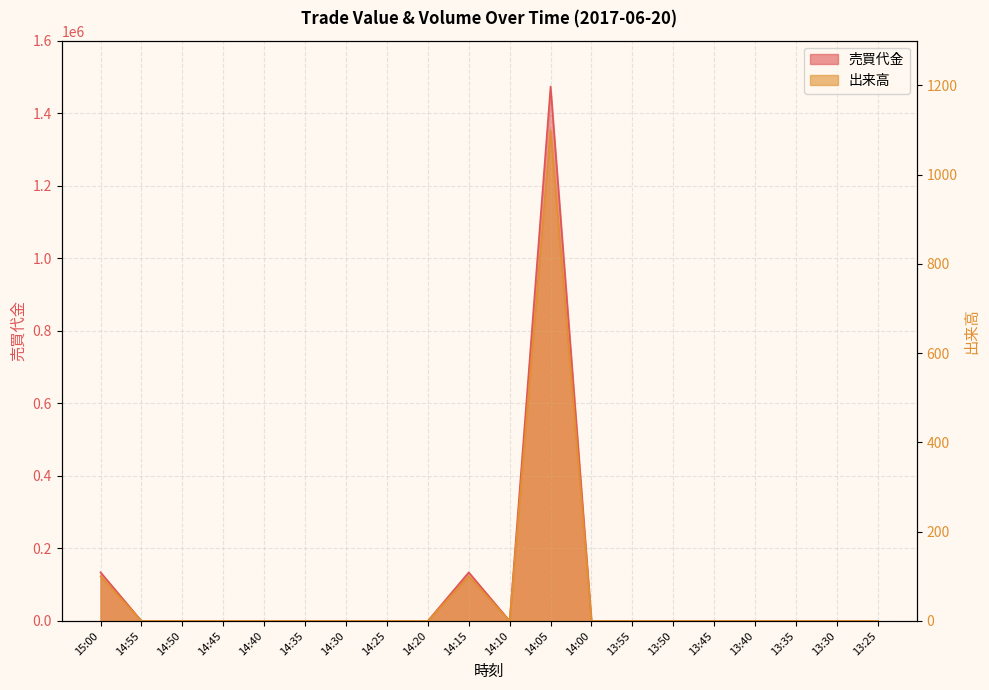

Is it true that 出来高 equals 0 at 13:30?

True